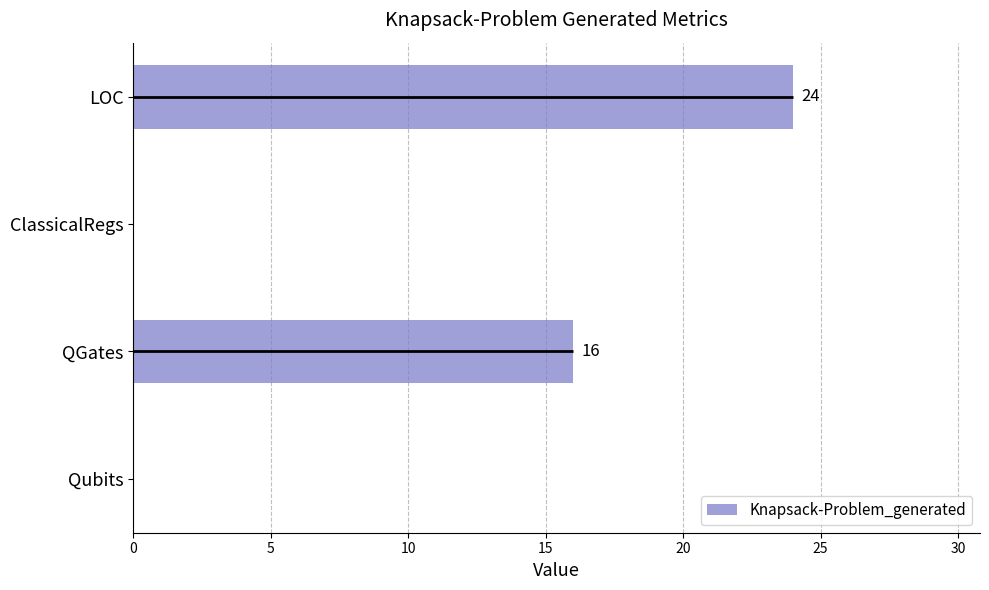

The chart shows a value of 17 at 15. True or false?

False